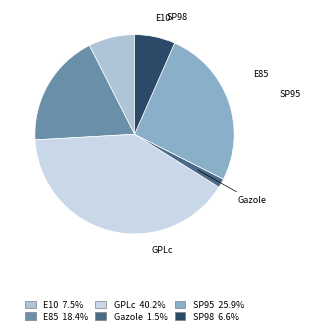

Combined, do E10 and SP95 account for over 50%?

No